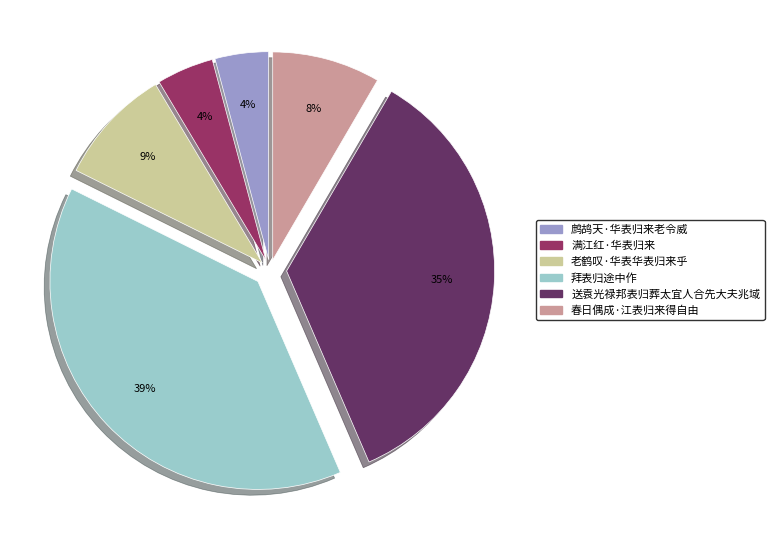

To the nearest percent, what portion does 老鹤叹·华表华表归来乎 represent?

9%